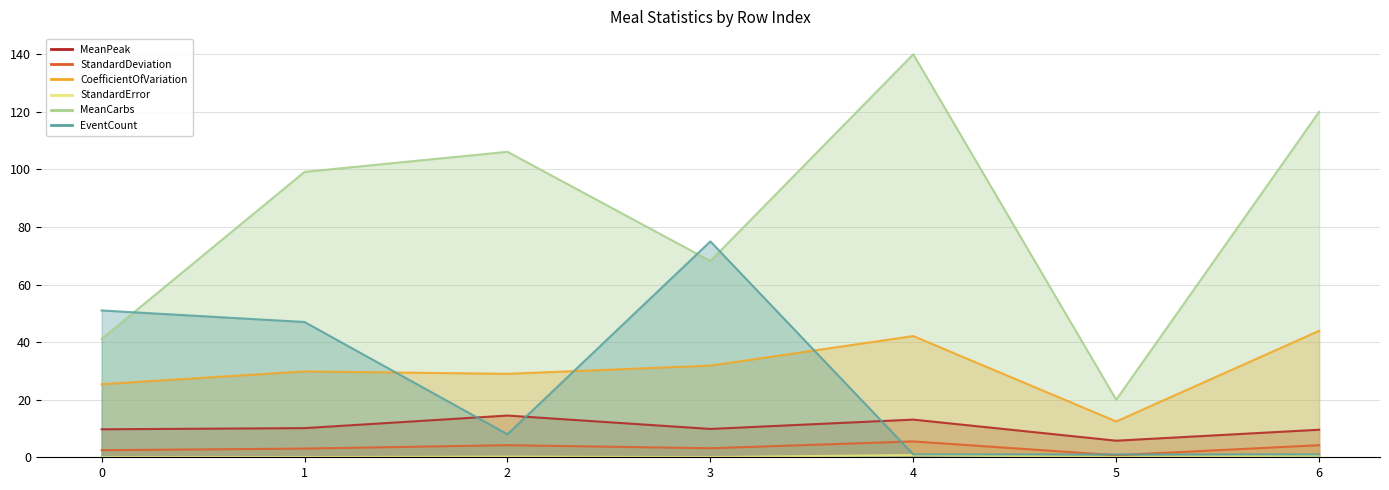

What value does the MeanPeak series have at 3?

9.8